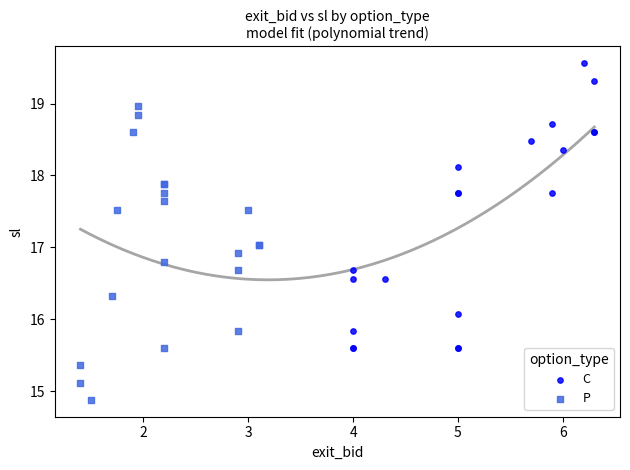

What are all the series names shown in the legend?

C, P